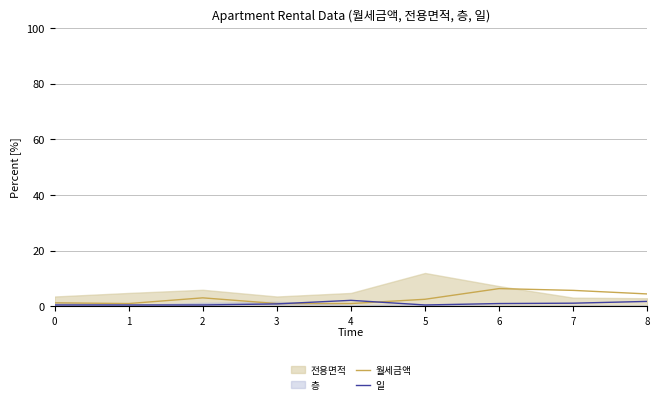

What is the difference between the second highest and minimum values in the 일 series?

1.3